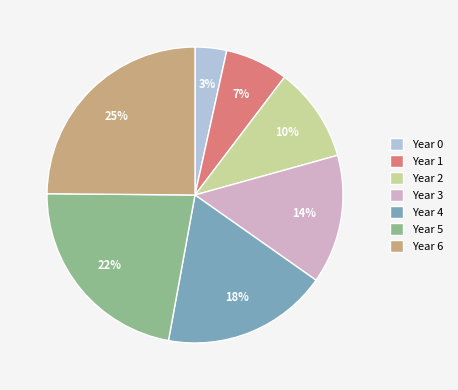

Between Year 6 and Year 4, which is larger?

Year 6